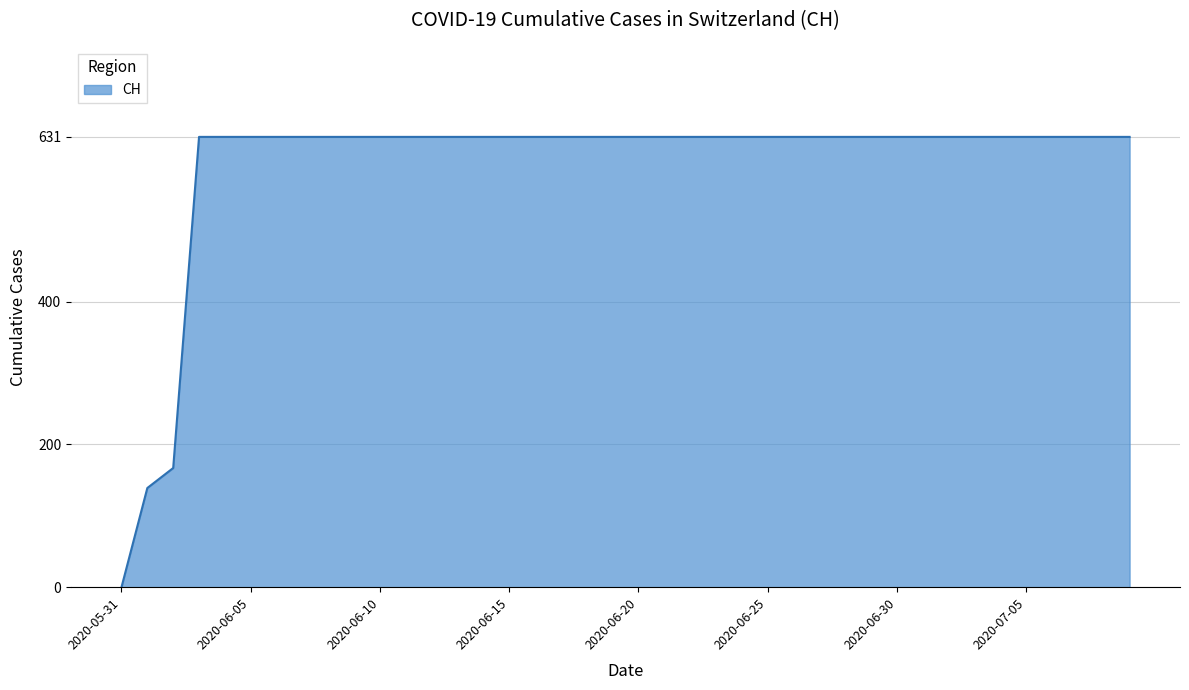

Does the chart display data point markers on the line(s)?

No